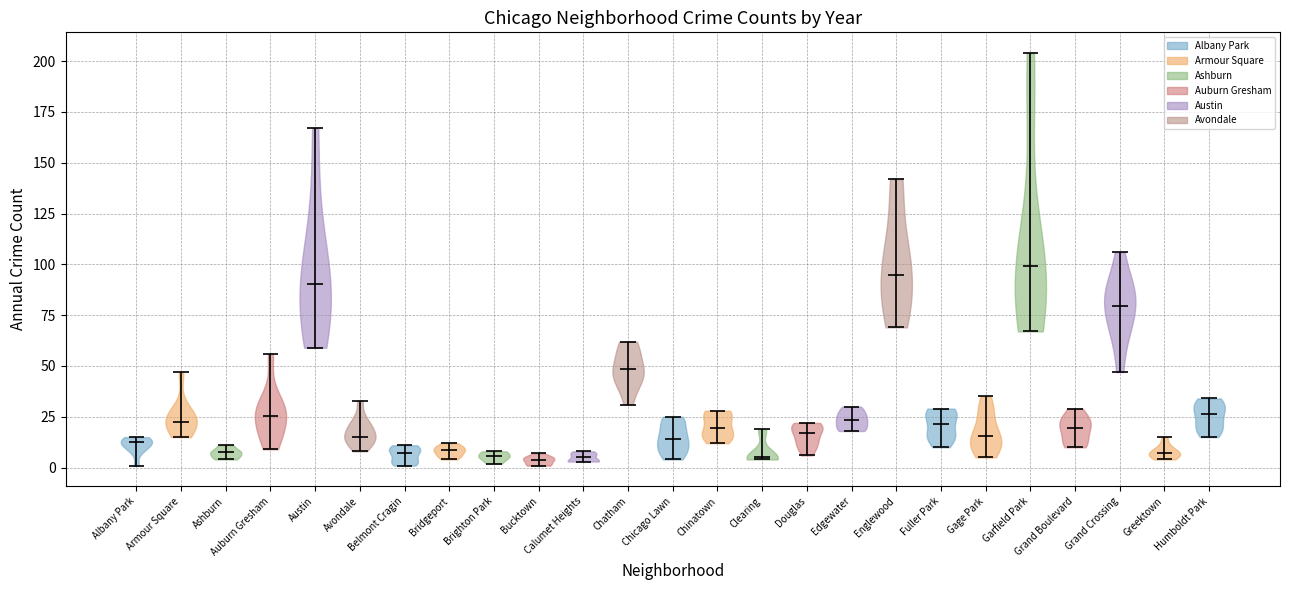

Where does the median line of the violin for Grand Boulevard sit on the y-axis? The values are not printed on the chart, so give them approximately, as read against the axis.

20